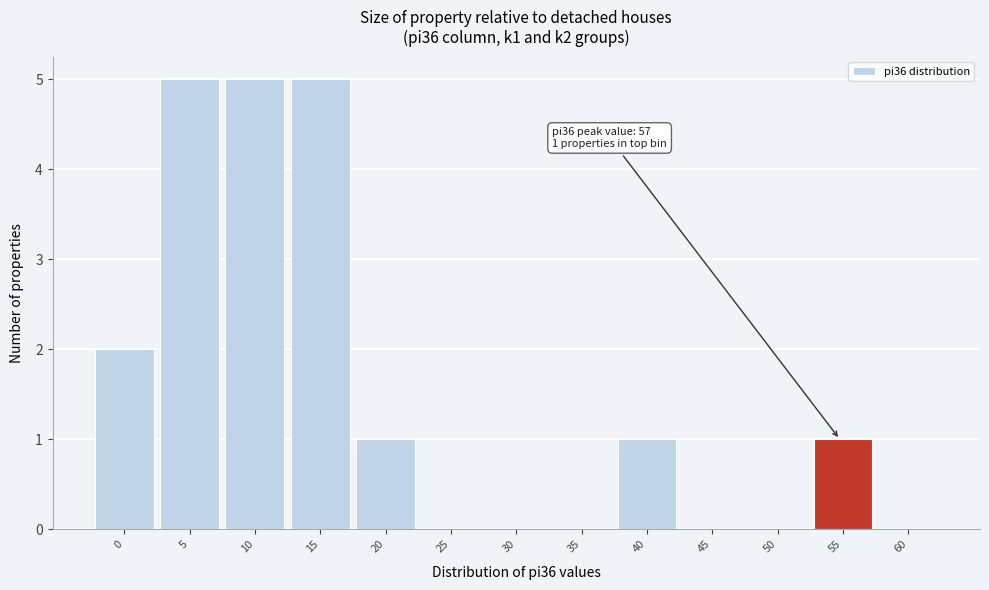

Reading right to left, list all the values displayed in this chart.

60=0	55=1	50=0	45=0	40=1	35=0	30=0	25=0	20=1	15=5	10=5	5=5	0=2